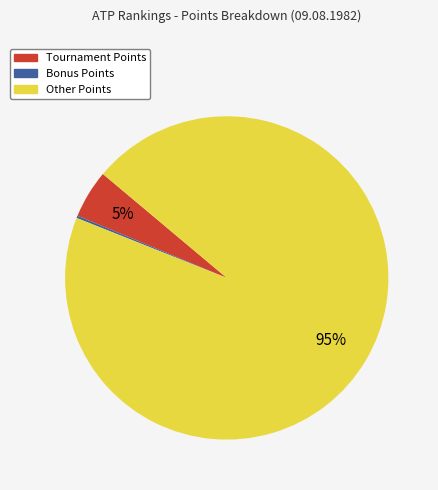

To the nearest percent, what is the difference between the largest and smallest slice percentages?

95%